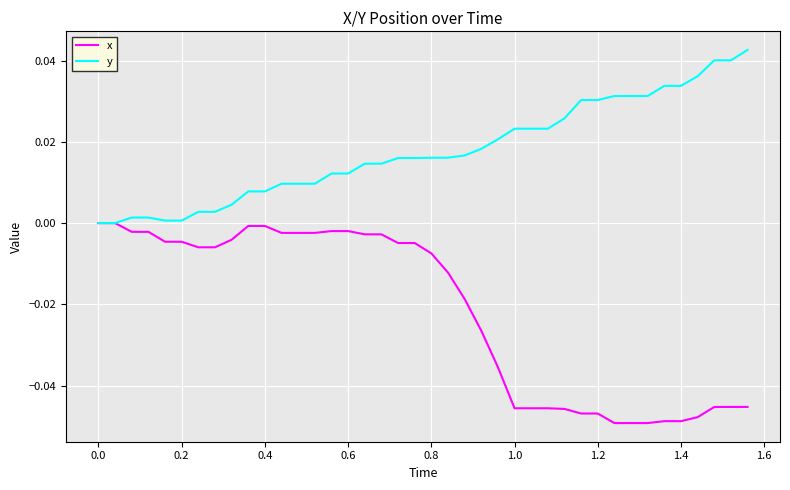

Rank the series by their average value, from lowest to highest.

x, y